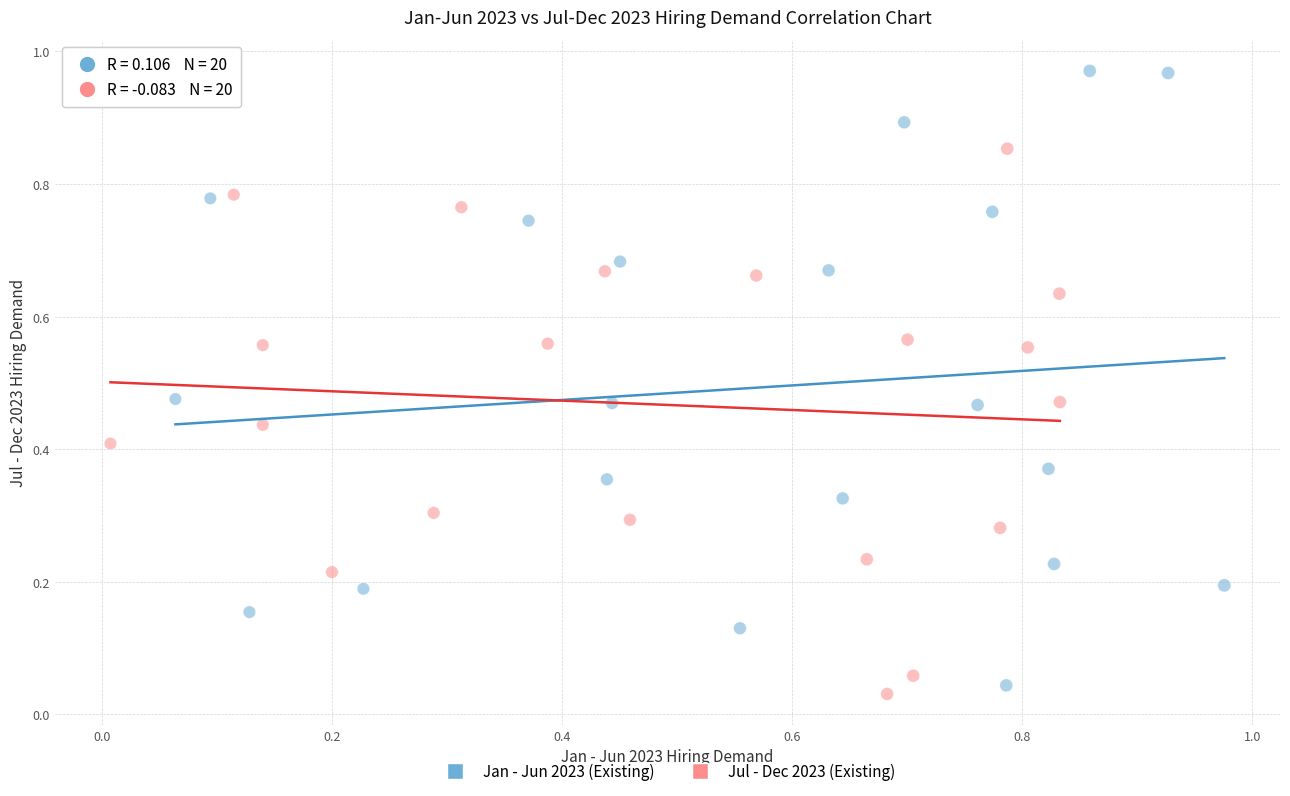

Which series has the largest Y range (max minus min)?

Jan - Jun 2023 (Existing)